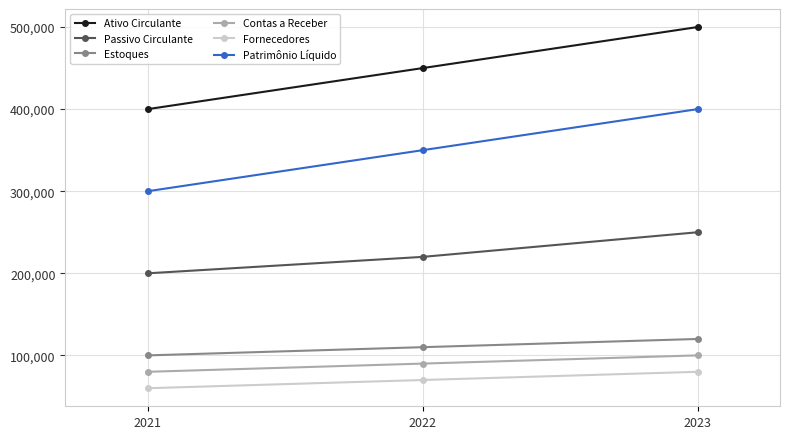

Reading right to left, transcribe all the data shown in this chart.

Ativo Circulante: 2023=500000	2022=450000	2021=400000
Passivo Circulante: 2023=250000	2022=220000	2021=200000
Estoques: 2023=120000	2022=110000	2021=100000
Contas a Receber: 2023=100000	2022=90000	2021=80000
Fornecedores: 2023=80000	2022=70000	2021=60000
Patrimônio Líquido: 2023=400000	2022=350000	2021=300000